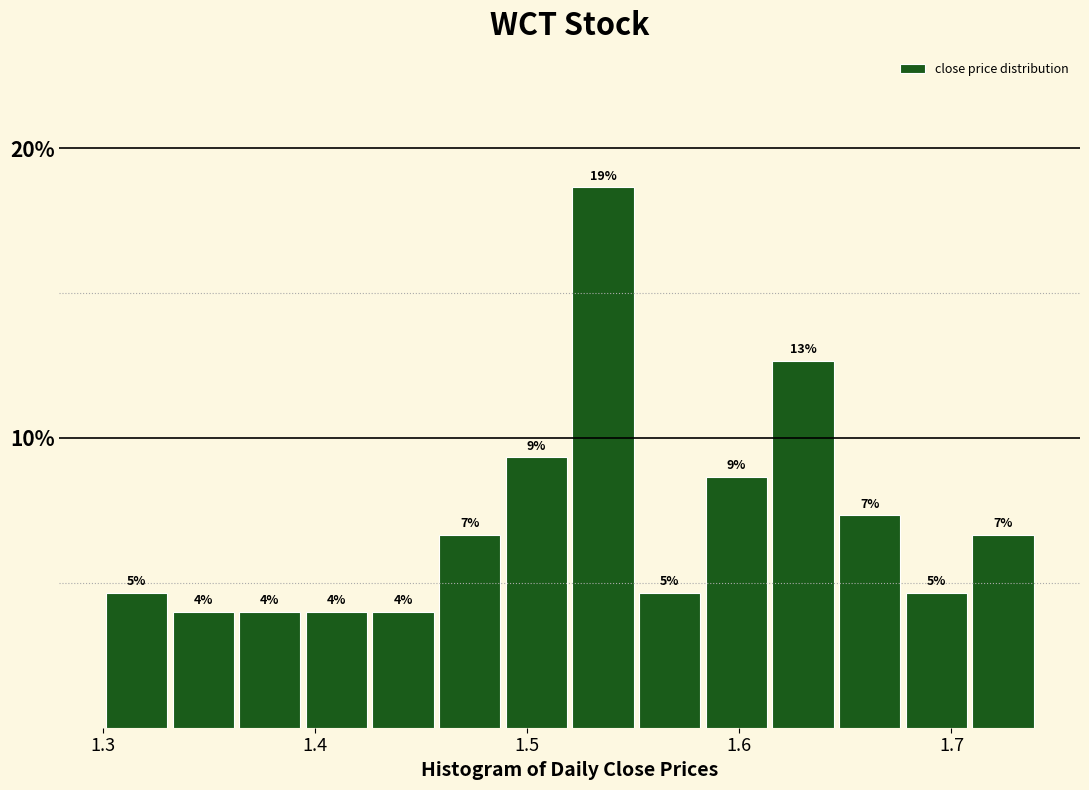

Read against the x-axis, roughly where is the centre of the tallest bar?

1.54